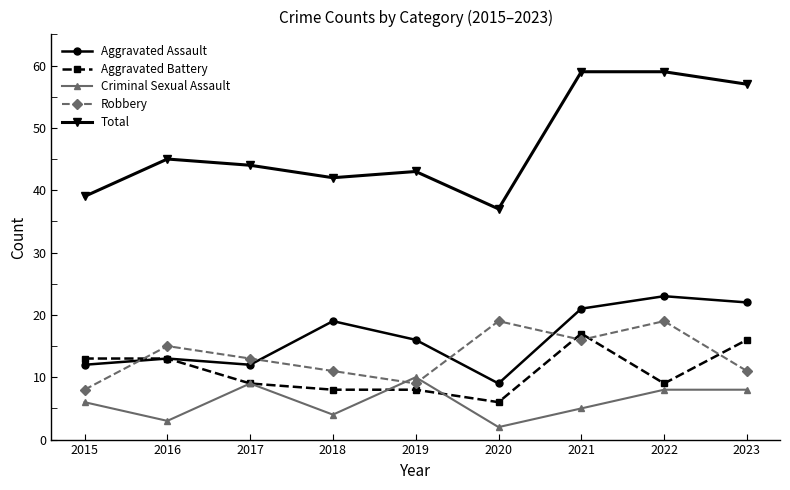

True or false: Robbery has more than 2 points higher than both neighbors.

True